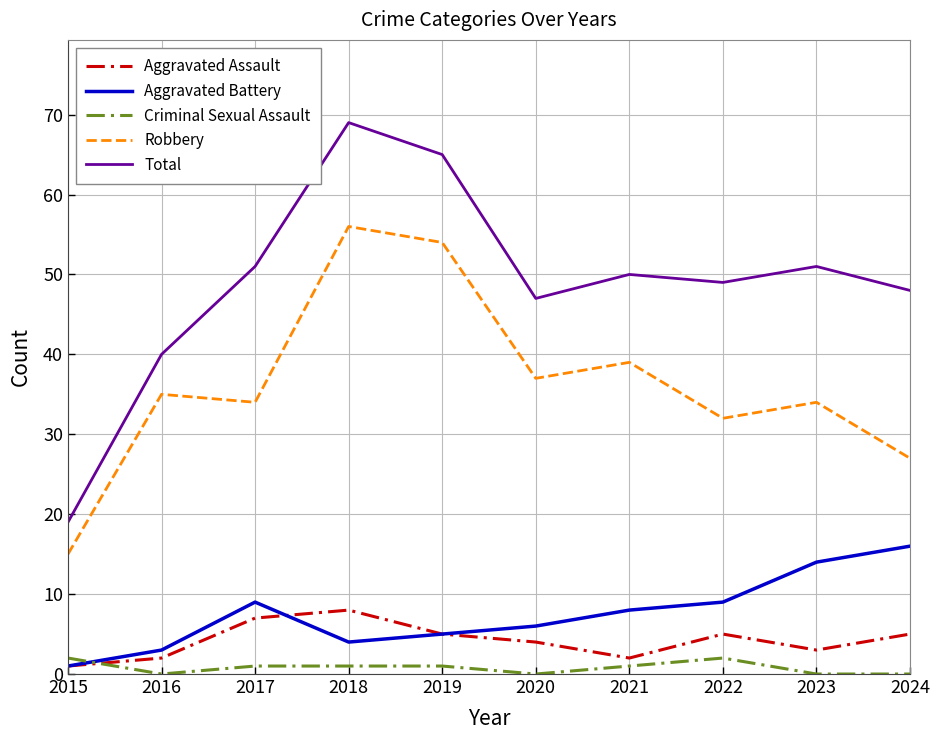

What is the sum of all Robbery values?

363